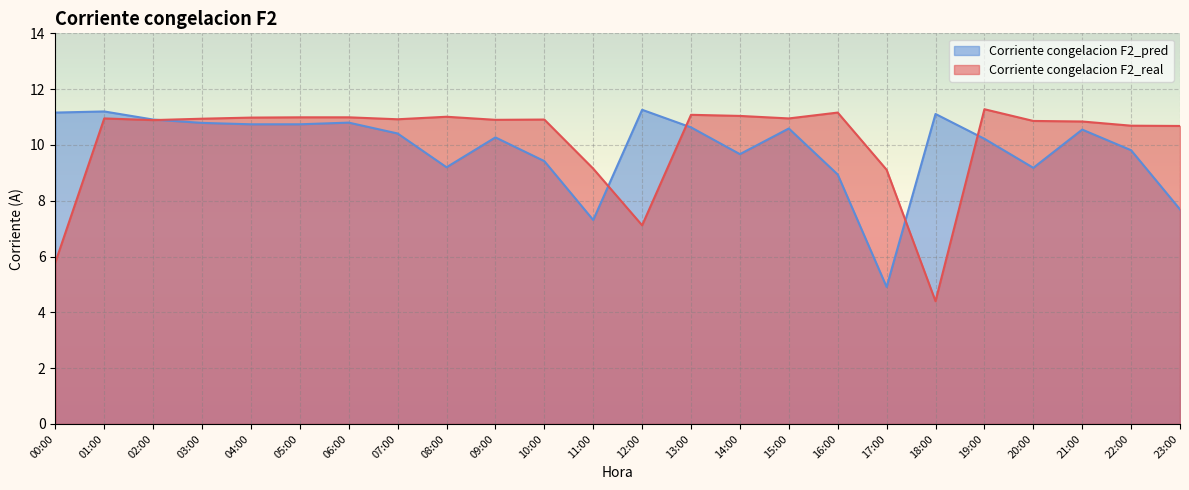

What is the difference between the maximum and second lowest values in the Corriente congelacion F2_pred series?

4.0